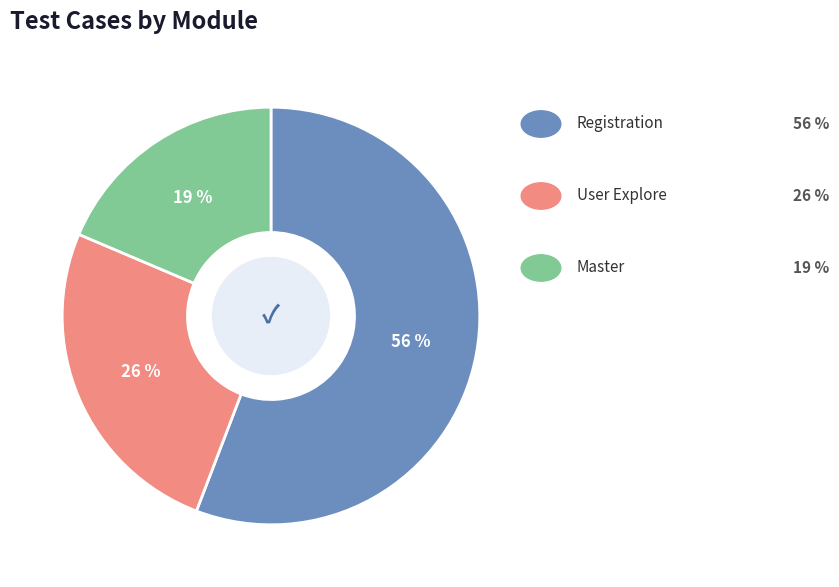

To the nearest percent, what is the difference between the largest and smallest slice percentages?

37%